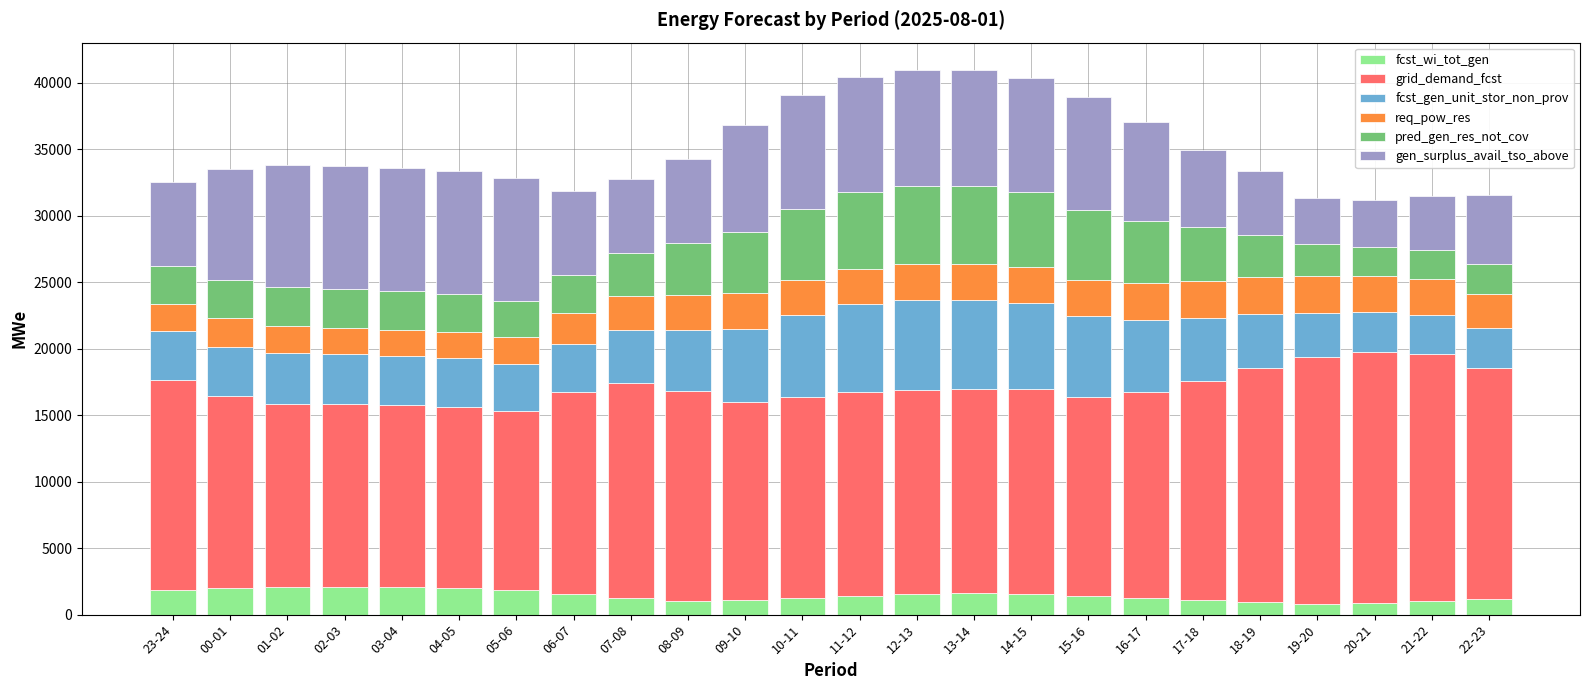

What is the difference between the maximum and minimum values in the fcst_wi_tot_gen series?

1322